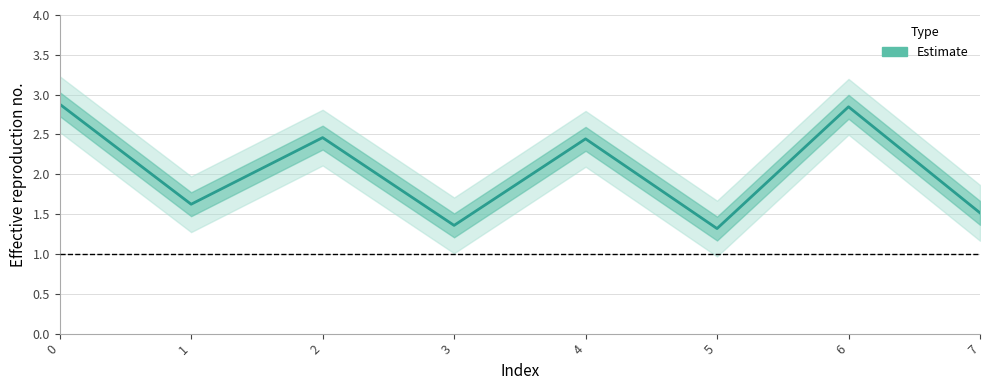

What is the sum of all values?

16.5